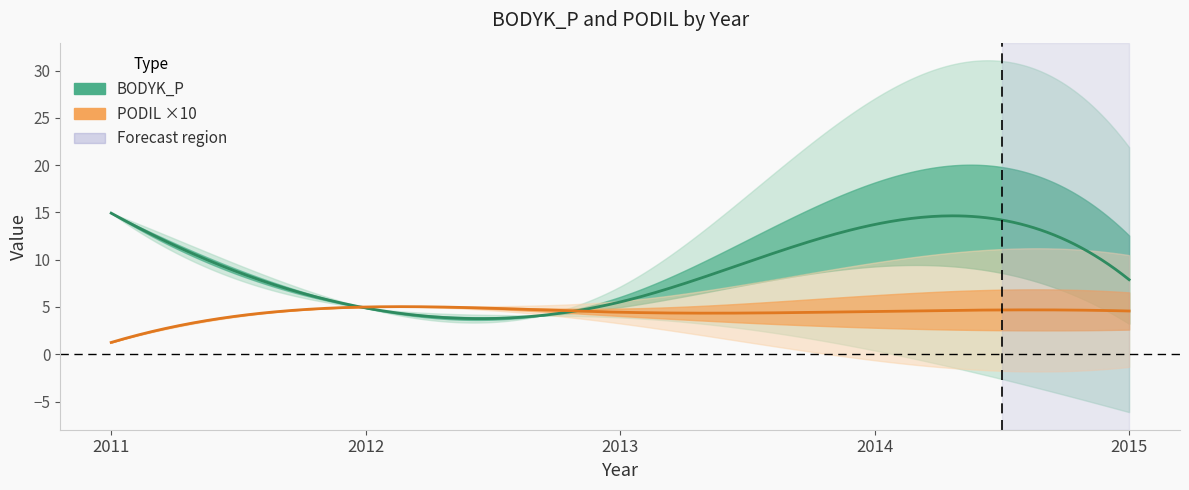

What is the difference between the second highest and second lowest values in the PODIL series?

0.9